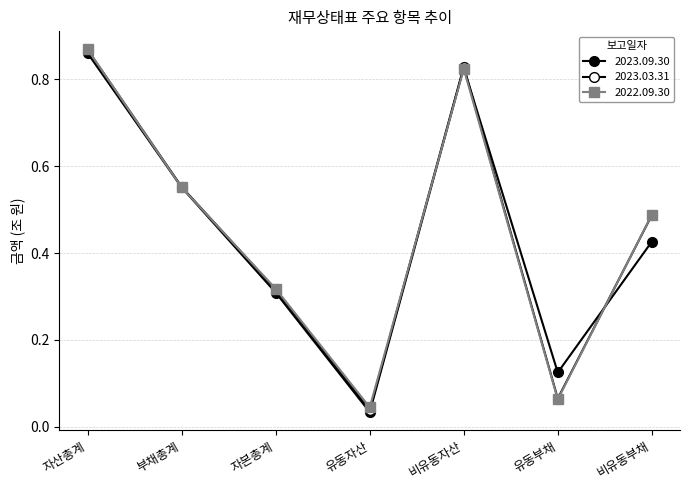

The 2023.09.30 series shows 1.3 at 자산총계. True or false?

False